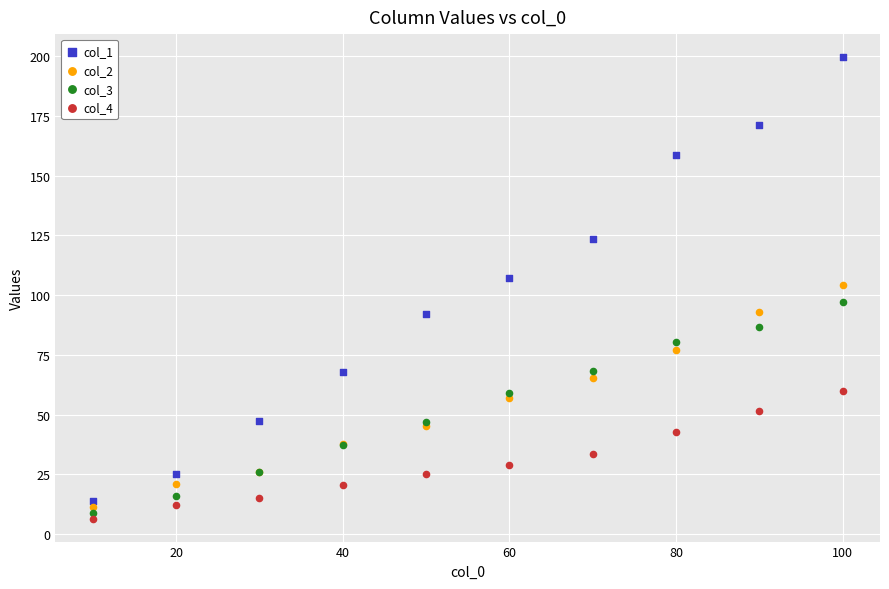

What are all the series names shown in the legend?

col_1, col_2, col_3, col_4